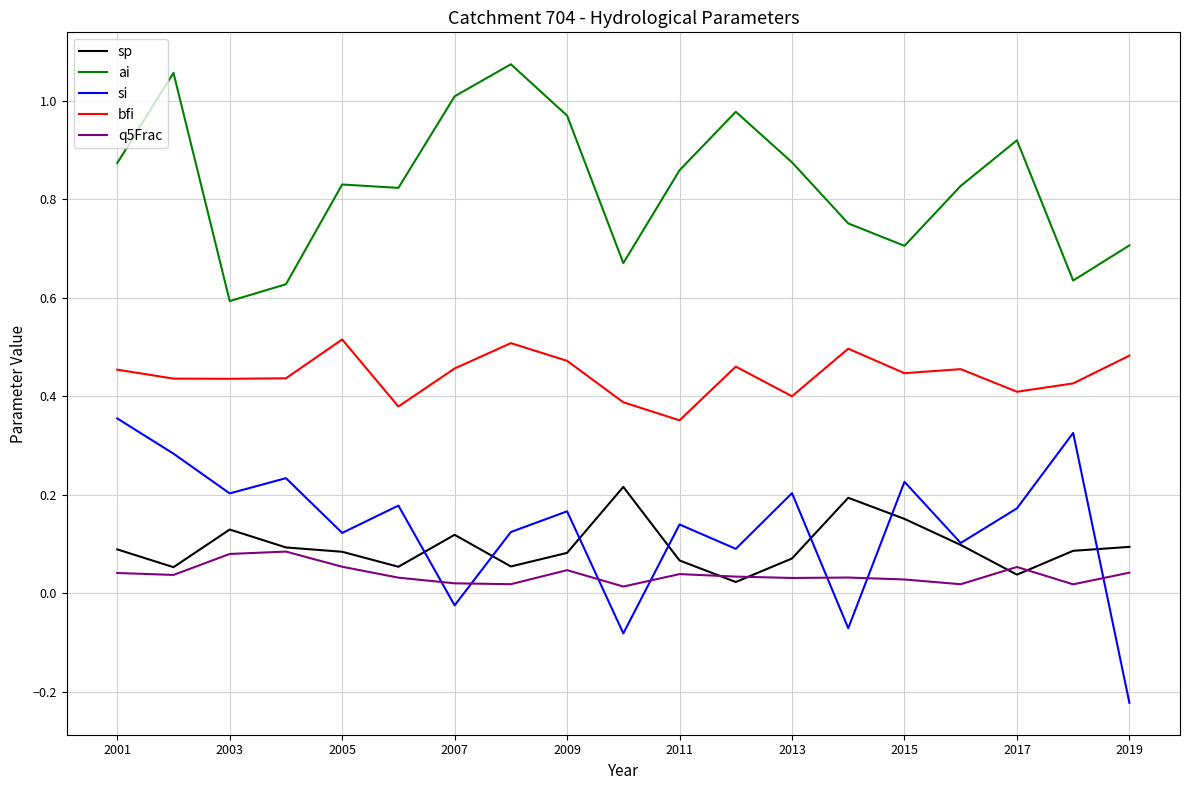

List the series in order of their peak value, highest first.

ai, bfi, si, sp, q5Frac